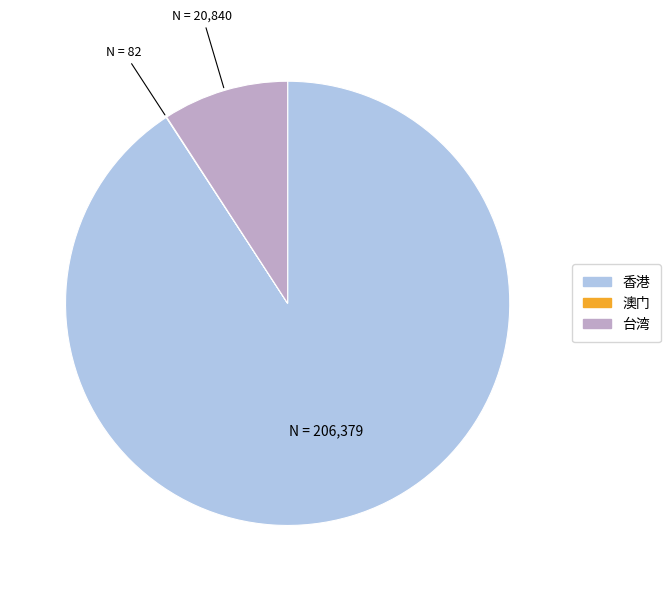

Combined, do 台湾 and 香港 account for over 50%?

Yes